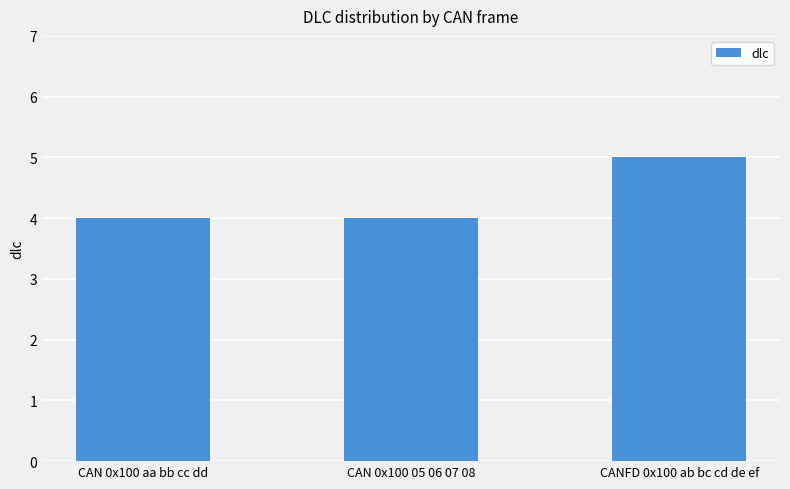

Reading left to right, extract all data points from this chart.

CAN 0x100 aa bb cc dd=4	CAN 0x100 05 06 07 08=4	CANFD 0x100 ab bc cd de ef=5